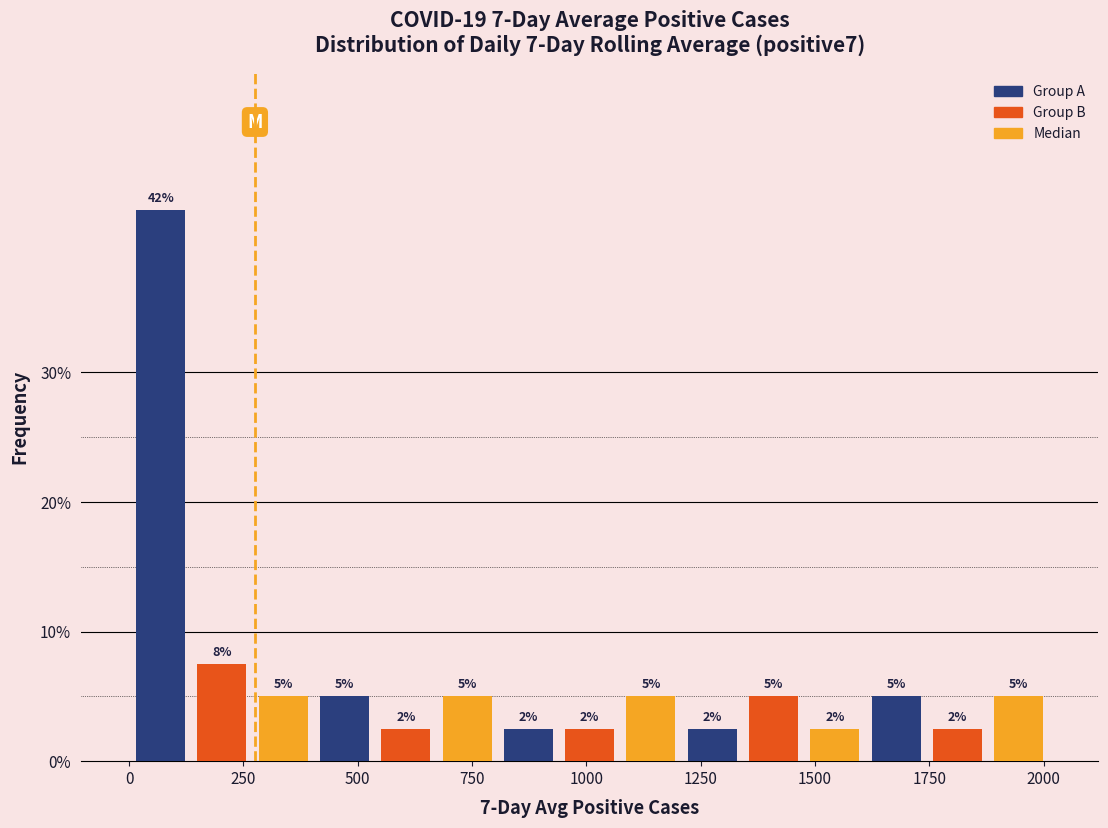

Around what value on the x-axis is the tallest bar? Give the approximate position of its centre, as read against the axis.

50